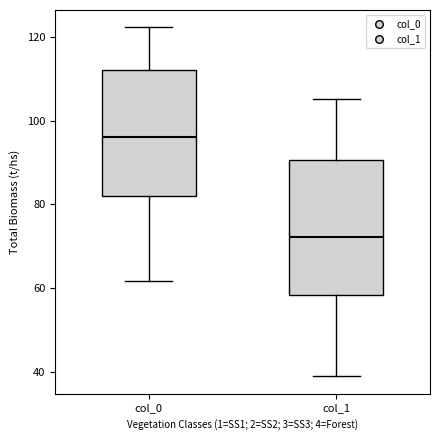

Where is the upper edge of the box for col_1 on the y-axis? The values are not printed on the chart, so give them approximately, as read against the axis.

90